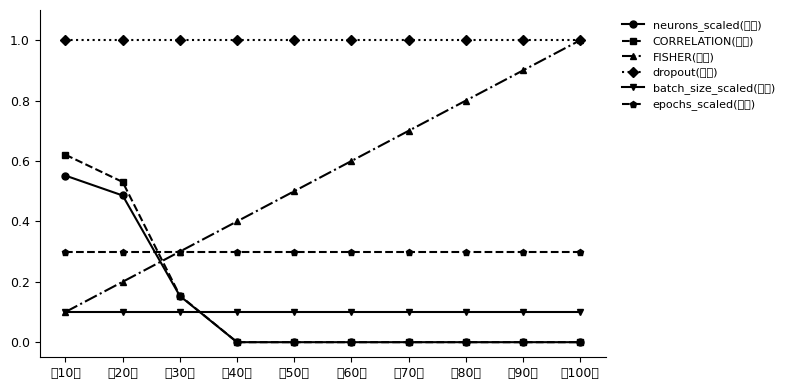

At which label is neurons_scaled(低值) closest to 0?

第40个